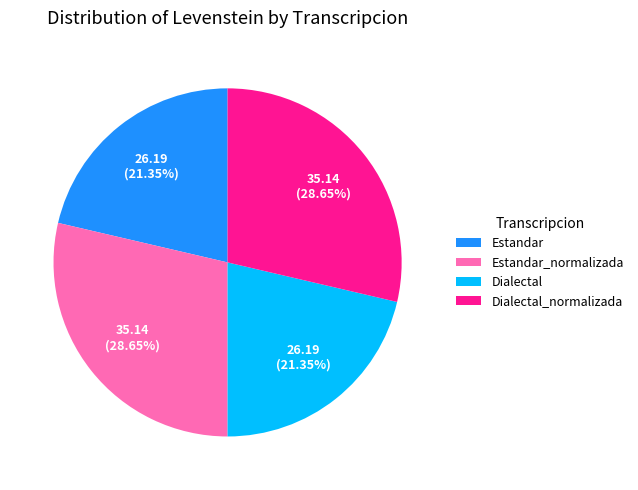

Is the sum of Estandar and Dialectal greater than half?

No